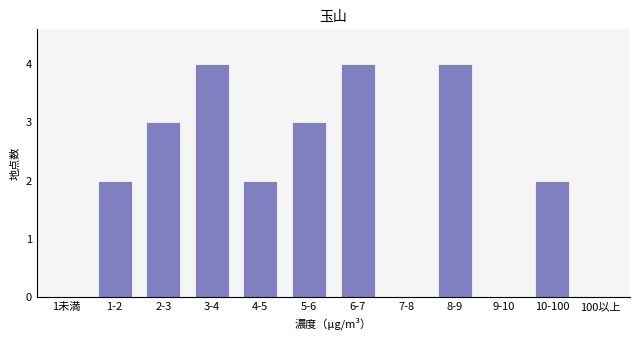

Reading left to right, list all the values displayed in this chart.

1未満=0	1-2=2	2-3=3	3-4=4	4-5=2	5-6=3	6-7=4	7-8=0	8-9=4	9-10=0	10-100=2	100以上=0